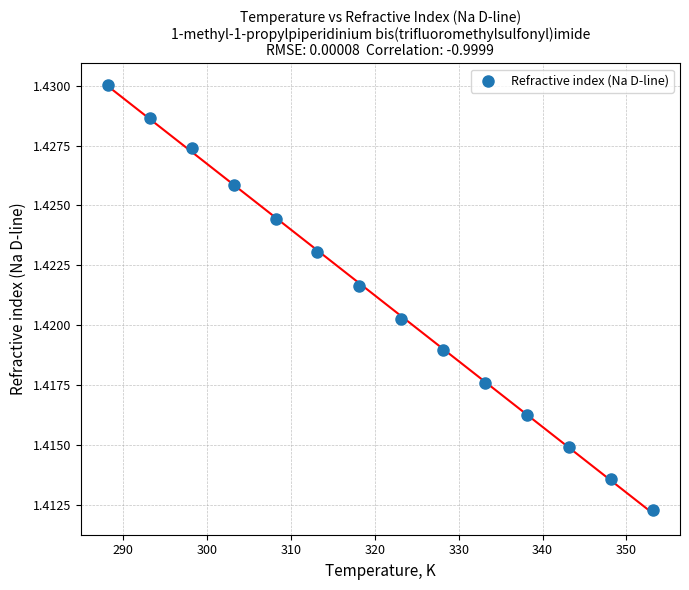

What is the range of X values (max minus min)?

65.0